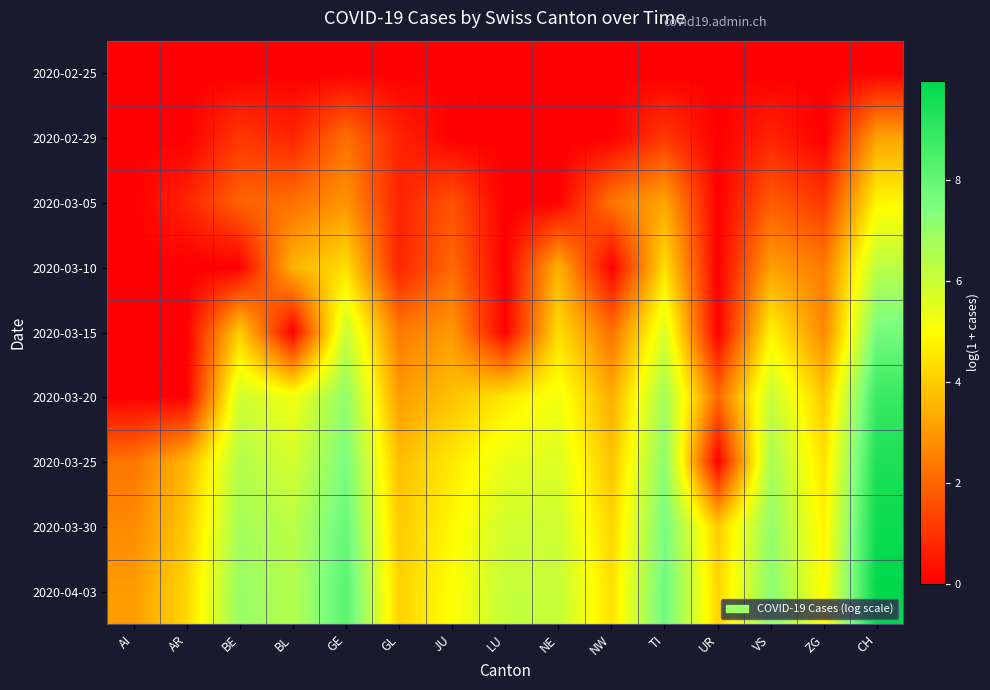

Which category has the lowest value across all series?

AI